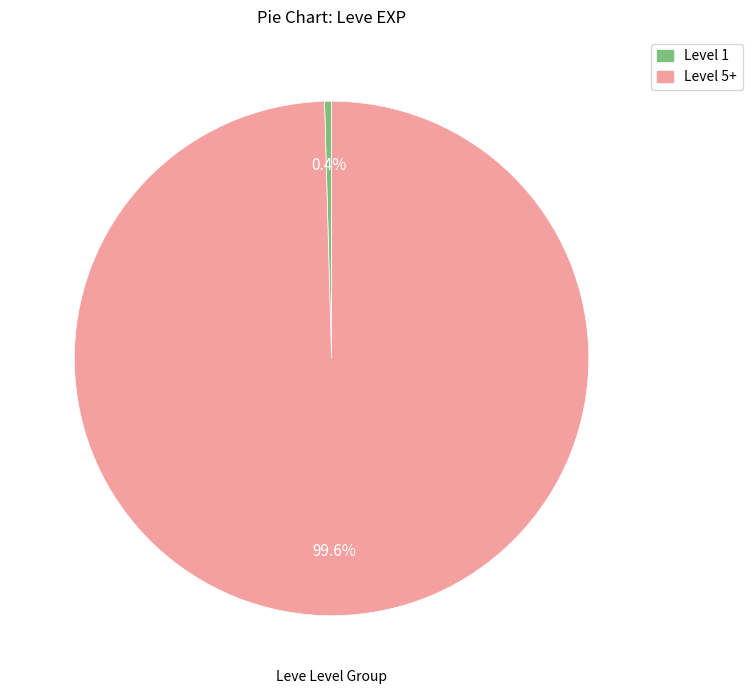

Combined, what portion of the pie is Level 1 and Level 5+?

100.0%